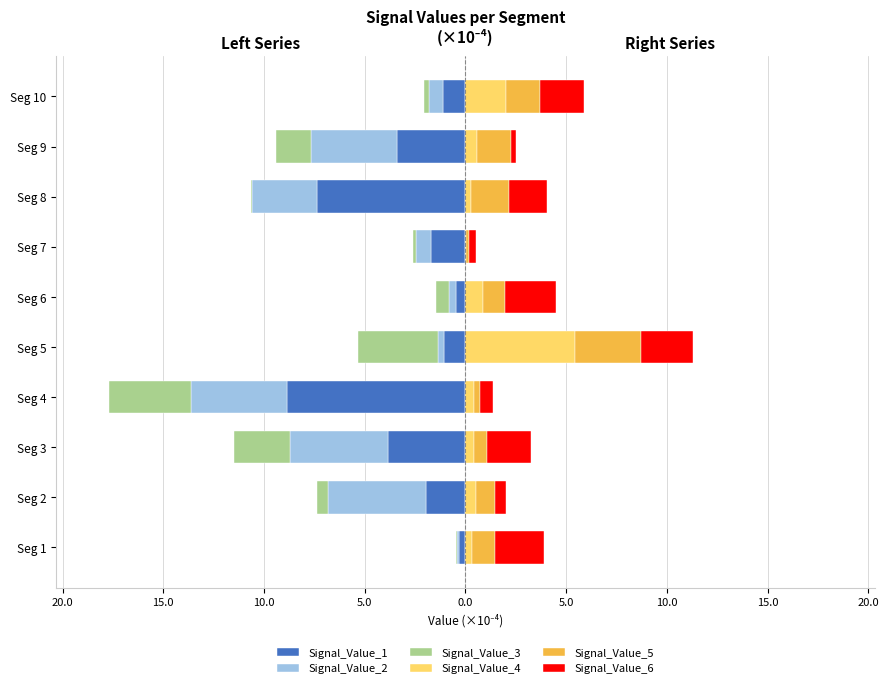

What is the average value of the Signal_Value_5 series?

1.3